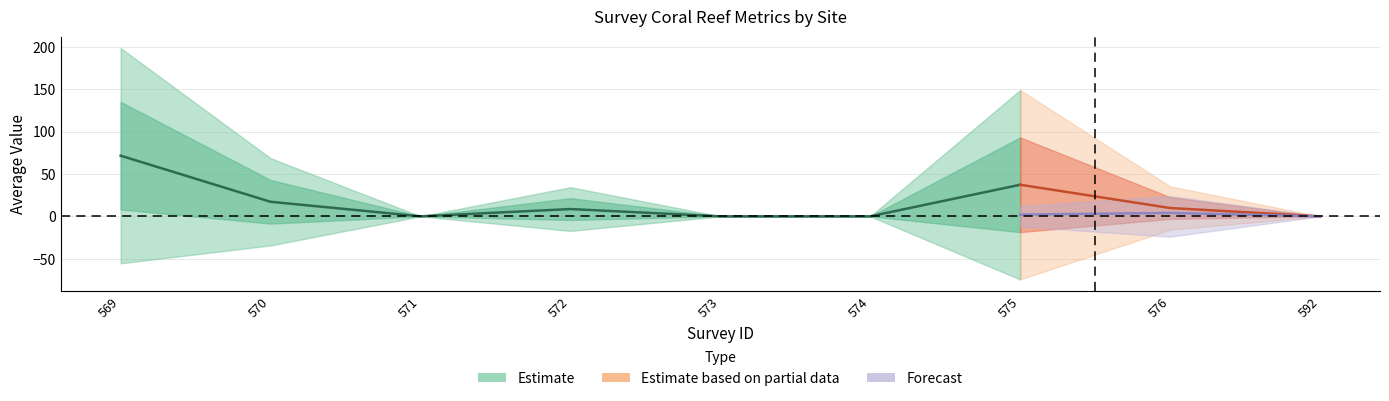

In CRUBavg, how many points are higher than both neighbors (excluding endpoints)?

2